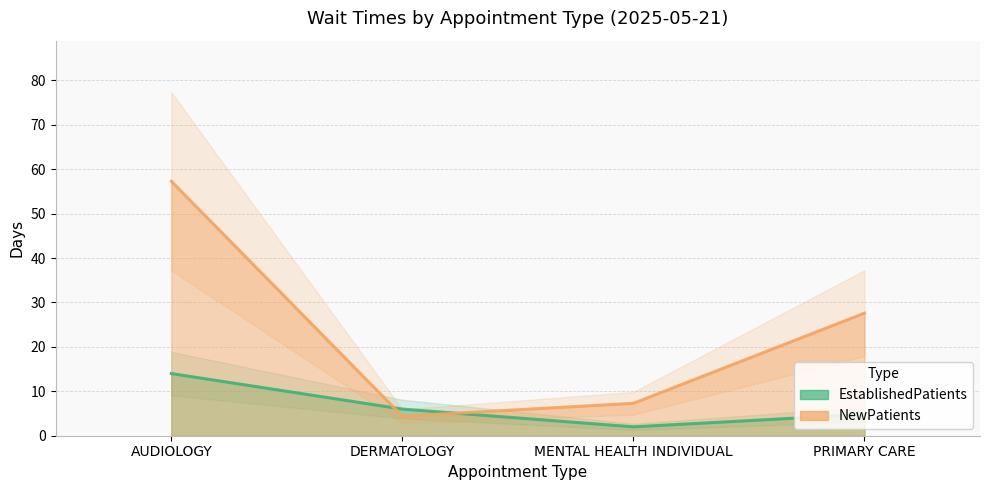

What is the label of the 2nd point from the left?

DERMATOLOGY